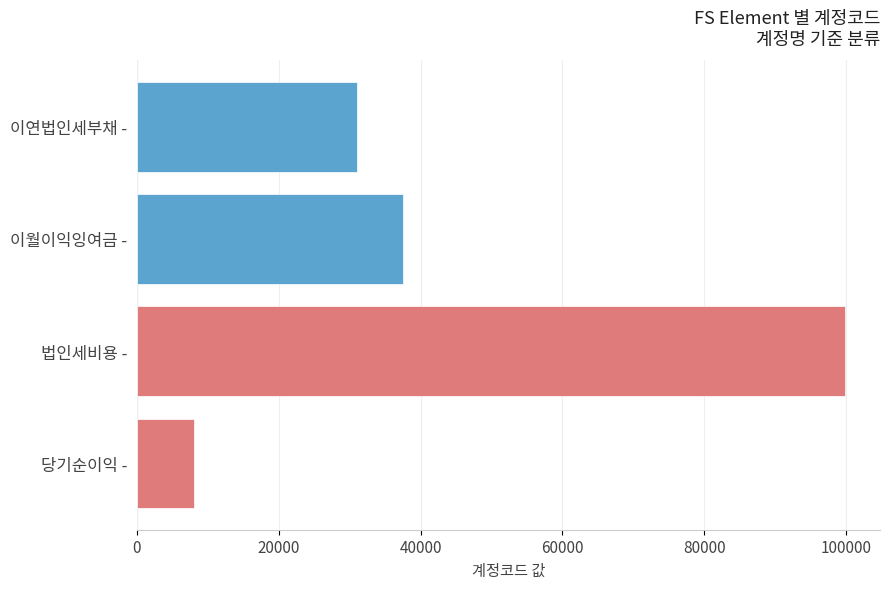

Read the value at 법인세비용 -, to the nearest 100.

99800